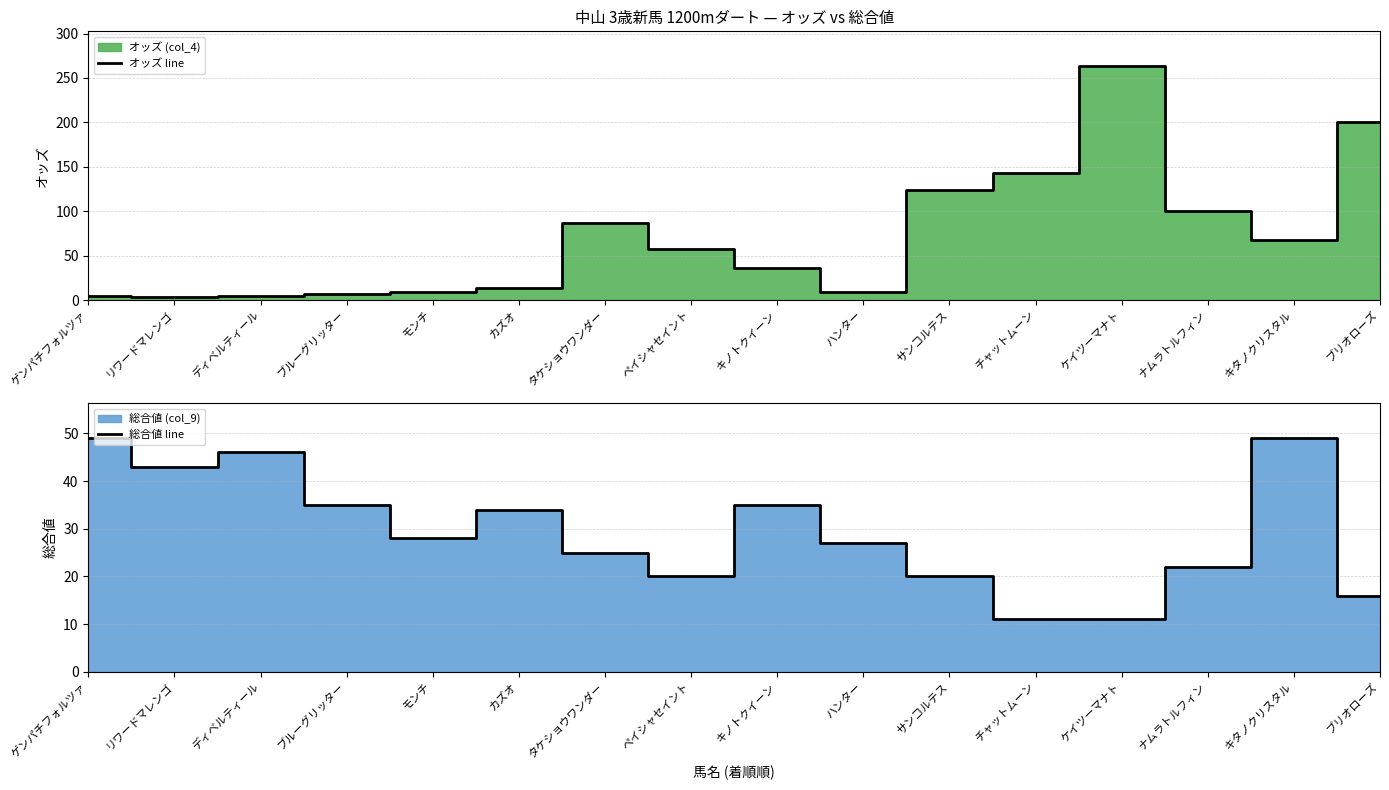

Count the number of categories in the chart.

16